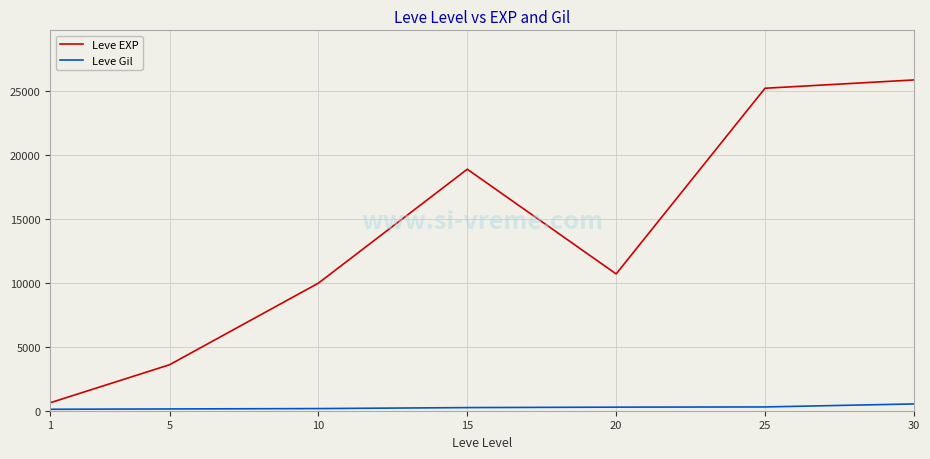

True or false: Leve Gil and Leve EXP cross at least once.

False